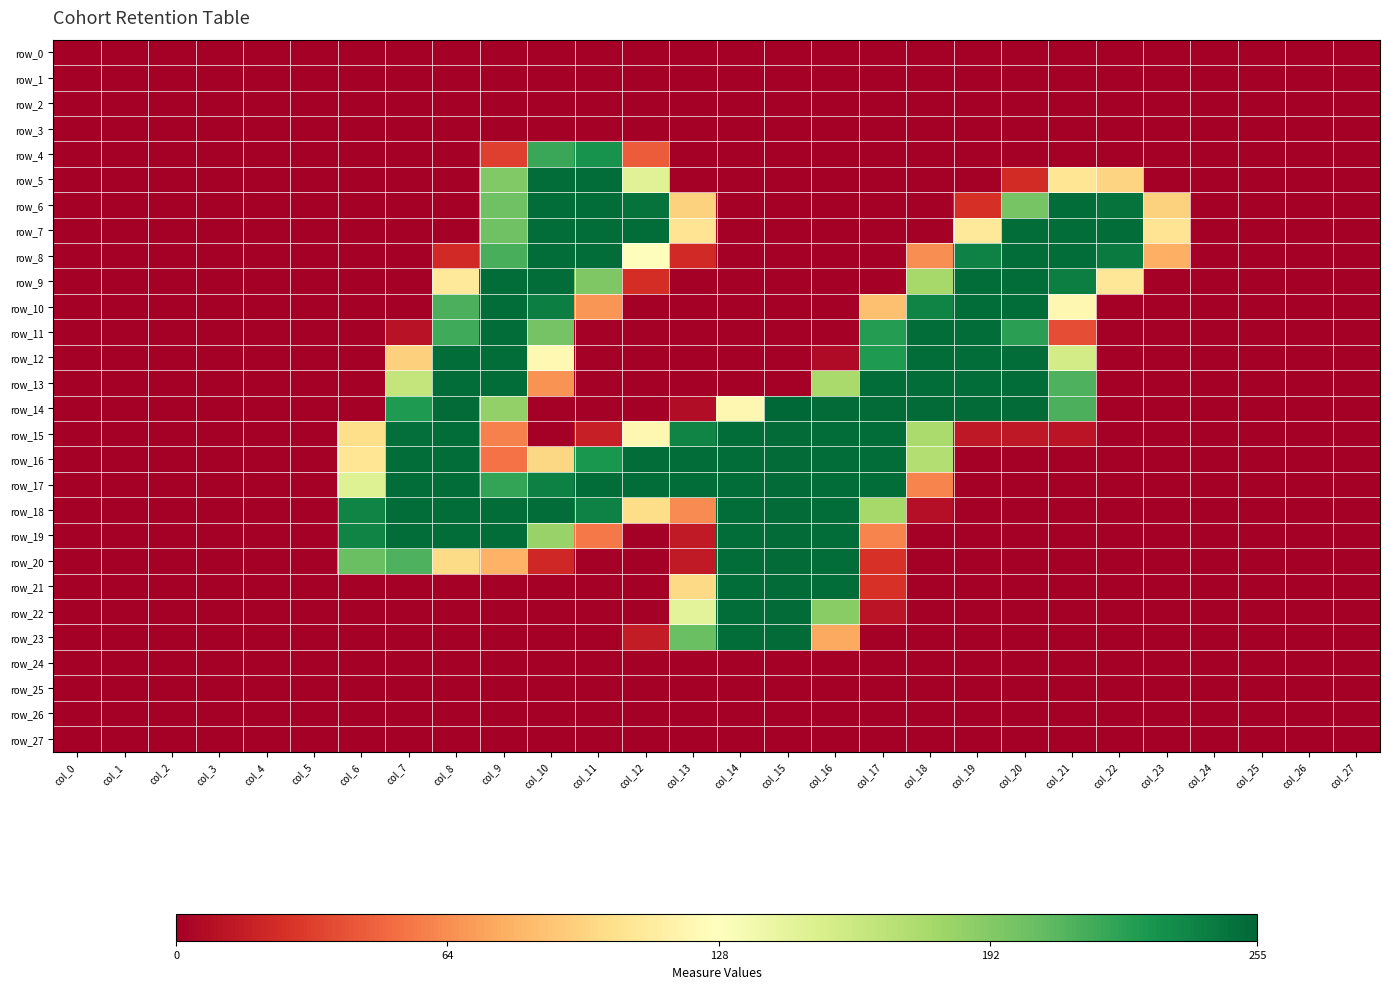

Which series has the largest range (max minus min)?

row_14